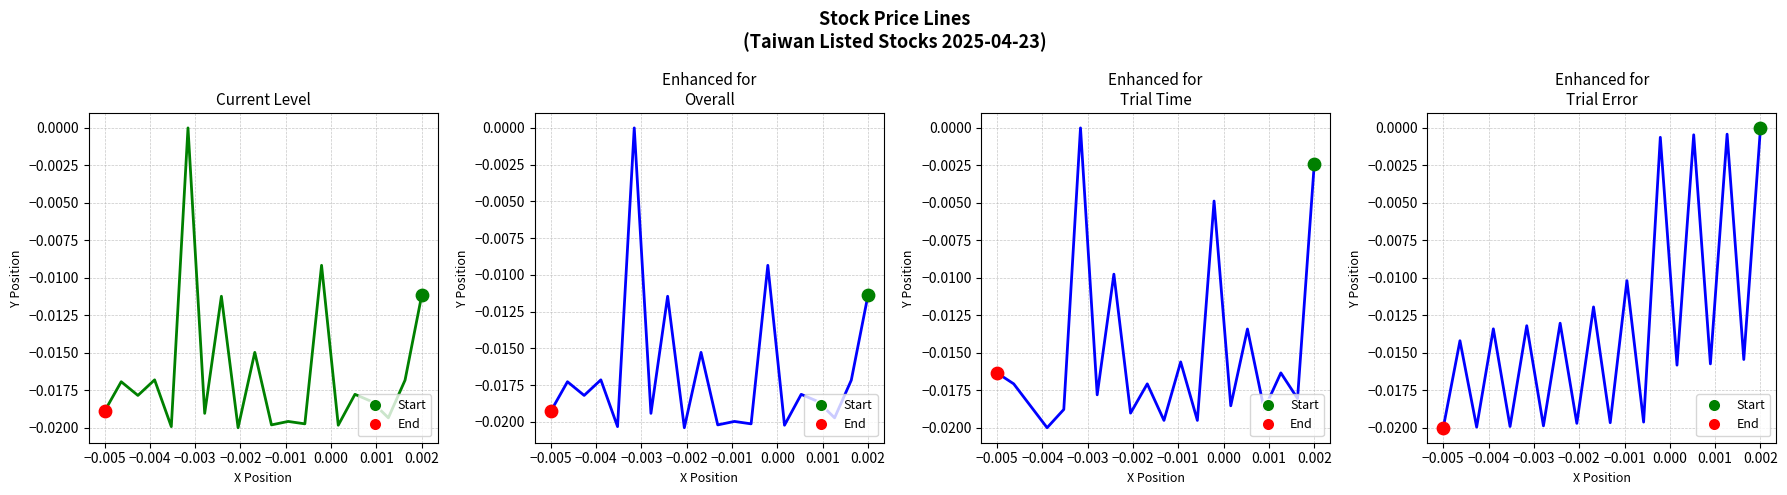

Is the value of Current at −0.004 greater than the value of Enhanced at 12?

Yes